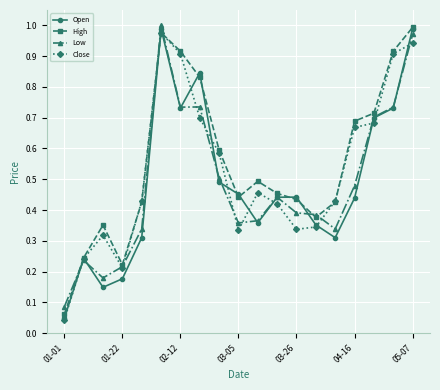

At how many categories does at least one series exceed 0?

19